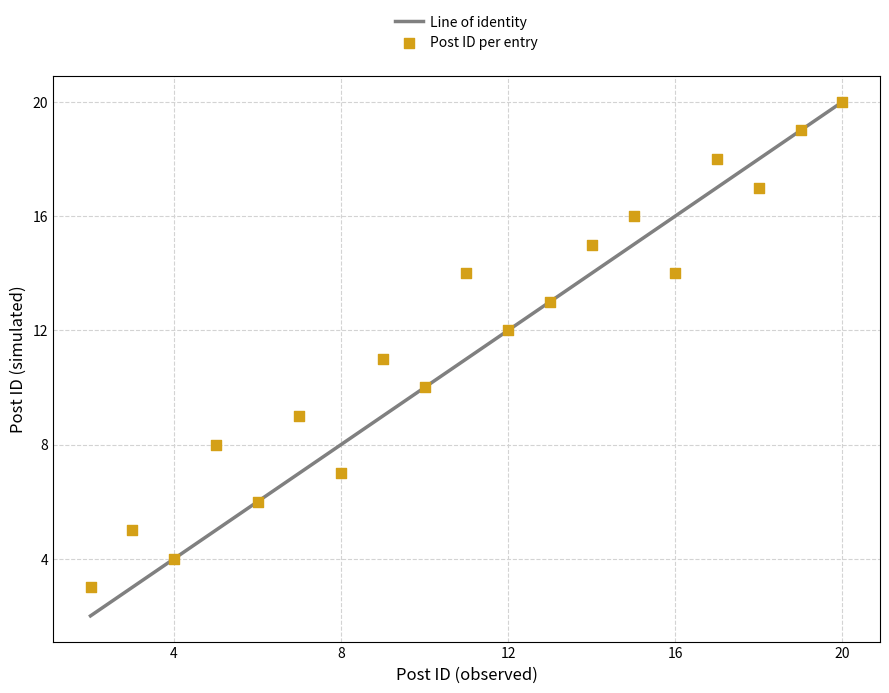

What is the range of X values (max minus min)?

18